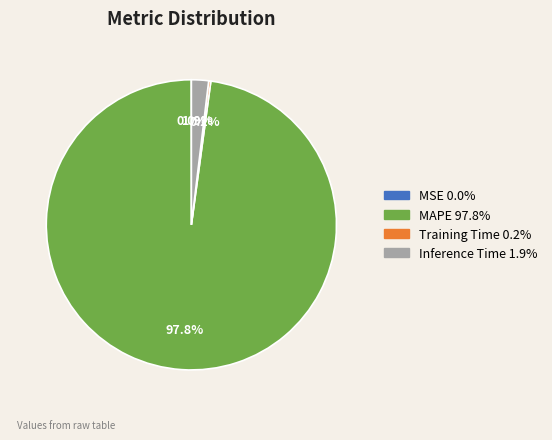

What is the largest slice in the pie chart?

MAPE